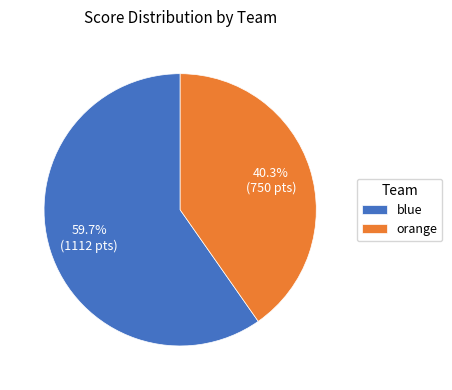

Does any single category account for the majority?

Yes